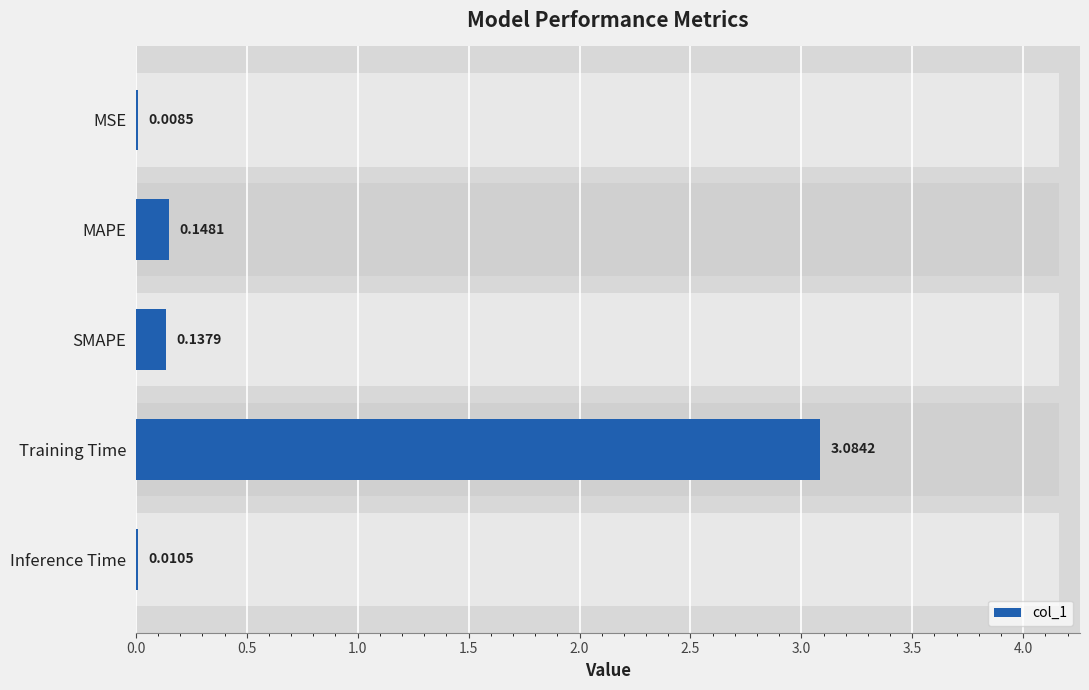

What is the change in value from MSE to SMAPE?

+0.1